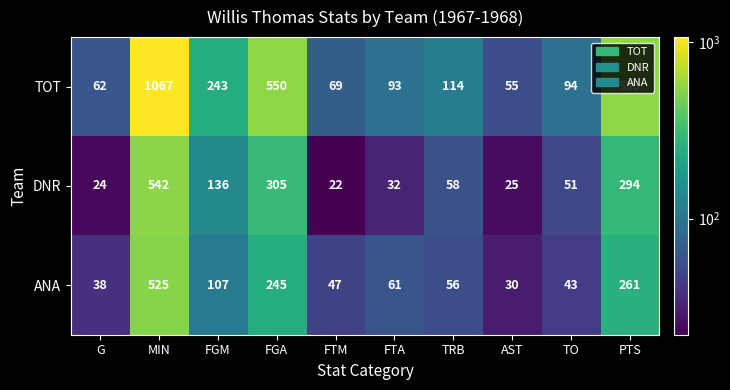

What is the total value across all series at MIN?

2134